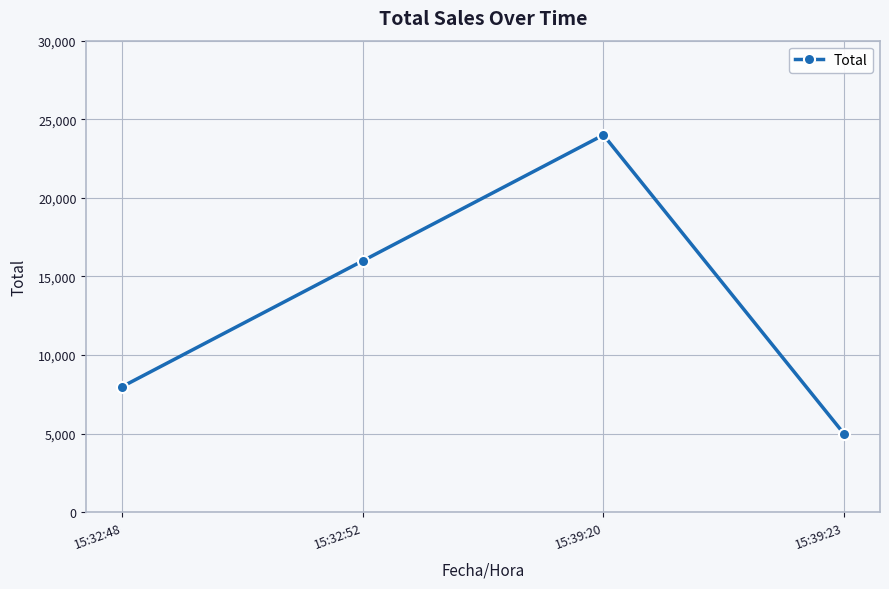

Where is the first local maximum?

15:39:20